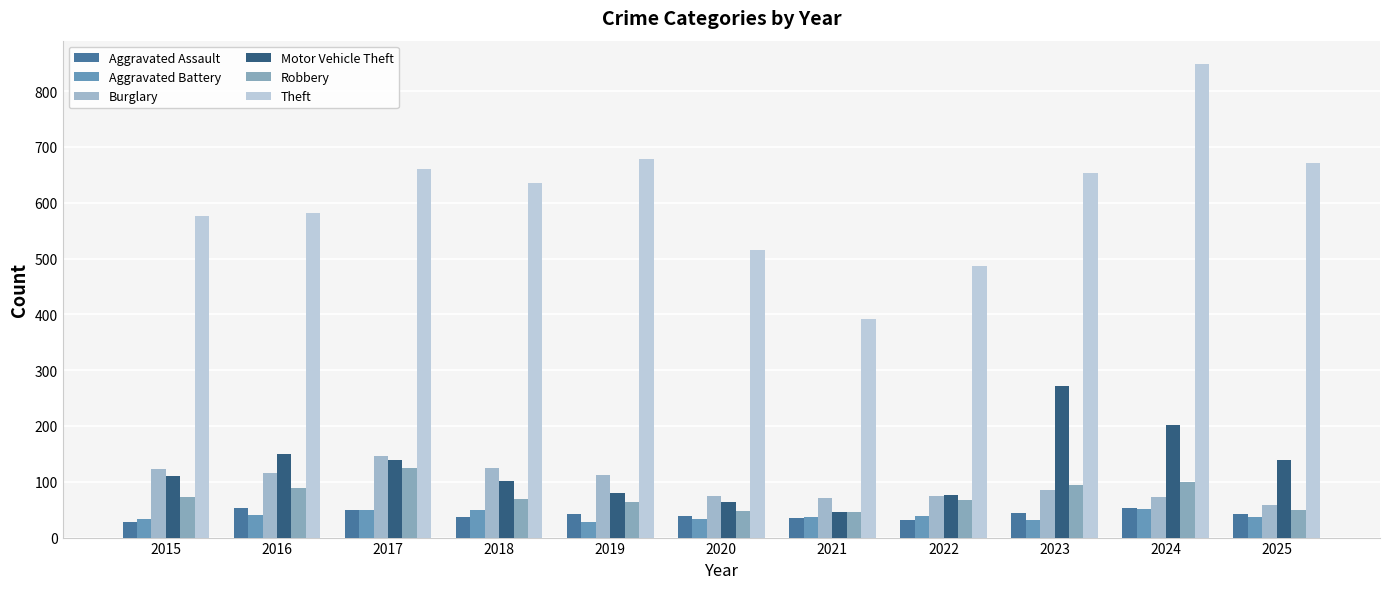

Between 2020 and 2024, which series saw the biggest shift?

Theft